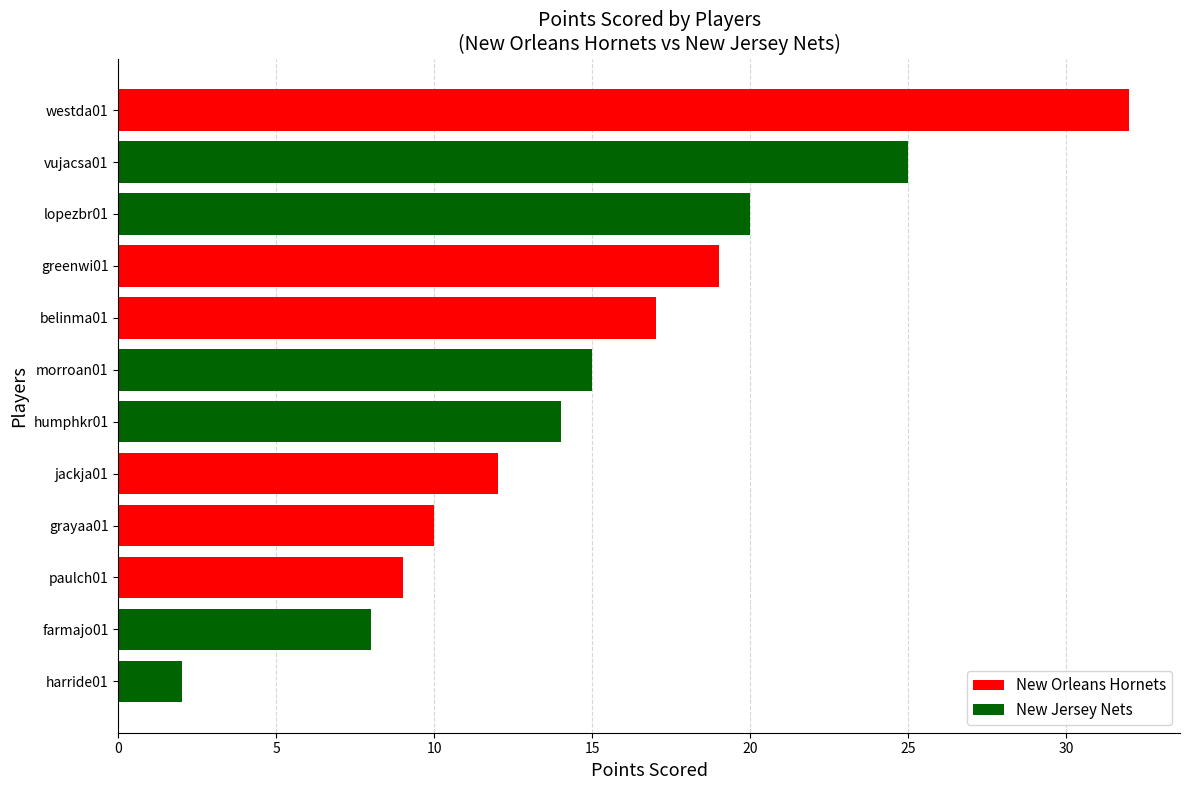

True or false: the data shows 19 at greenwi01.

True